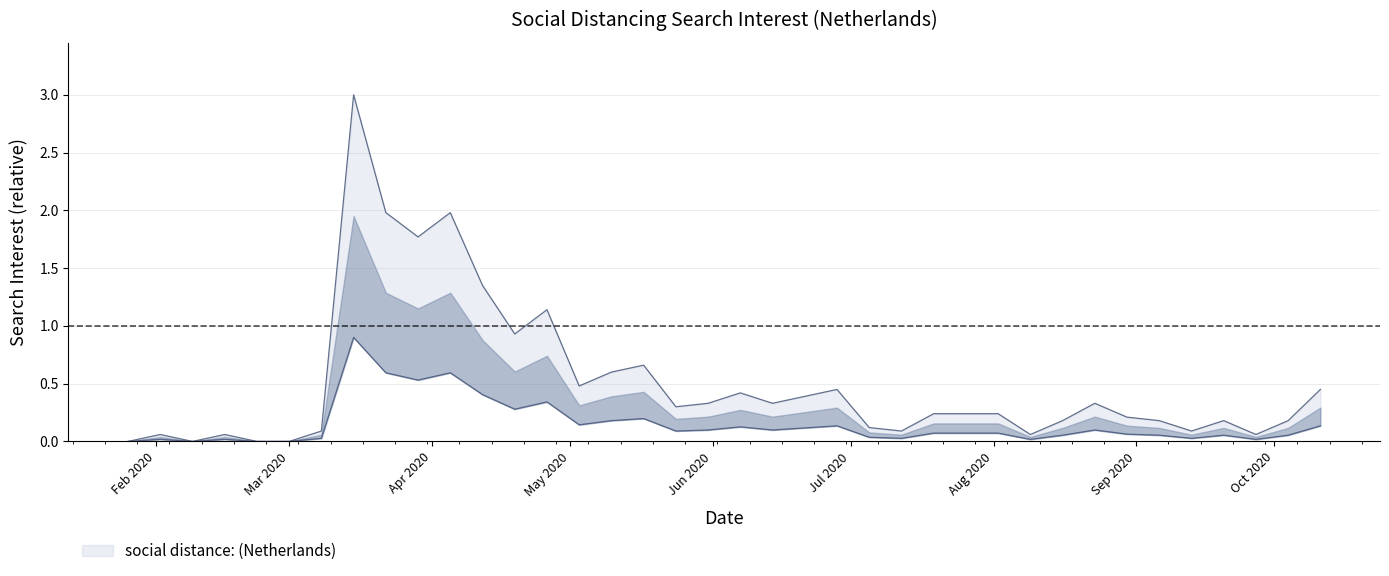

List the labels in order of value, largest first.

2020-03-15, 2020-03-22, 2020-04-05, 2020-03-29, 2020-04-12, 2020-04-26, 2020-04-19, 2020-05-17, 2020-05-10, 2020-05-03, 2020-06-28, 2020-10-11, 2020-06-07, 2020-06-21, 2020-05-31, 2020-06-14, 2020-08-23, 2020-05-24, 2020-07-19, 2020-07-26, 2020-08-02, 2020-08-30, 2020-08-16, 2020-09-06, 2020-09-20, 2020-10-04, 2020-07-05, 2020-03-08, 2020-07-12, 2020-09-13, 2020-02-02, 2020-02-16, 2020-08-09, 2020-09-27, 2020-01-26, 2020-02-09, 2020-02-23, 2020-03-01